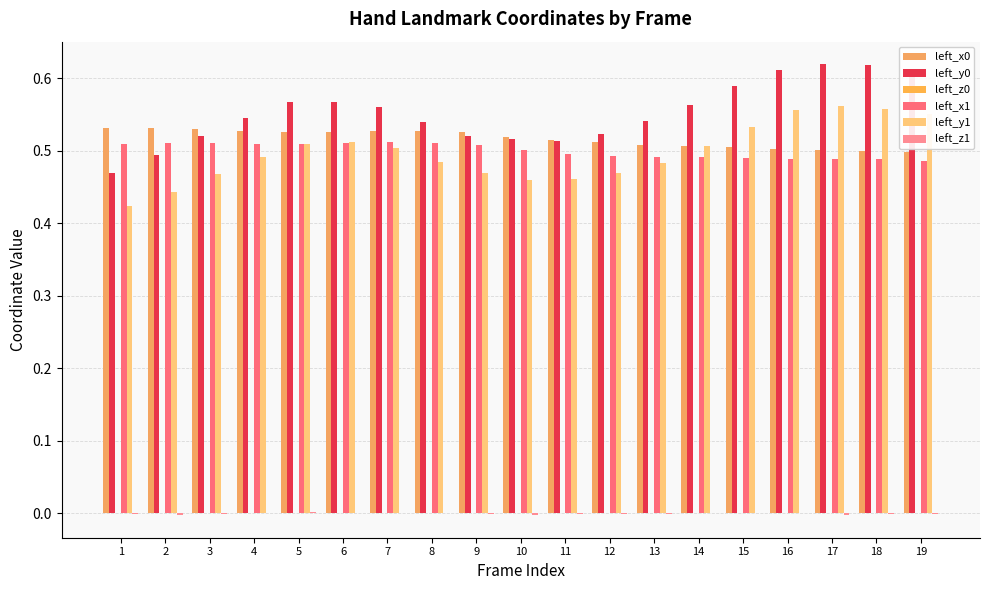

How many series are shown in this chart?

6